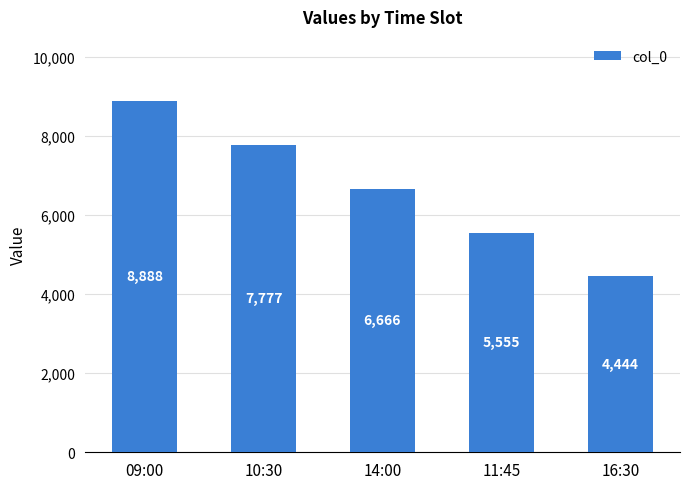

What is the sum of all values?

33330